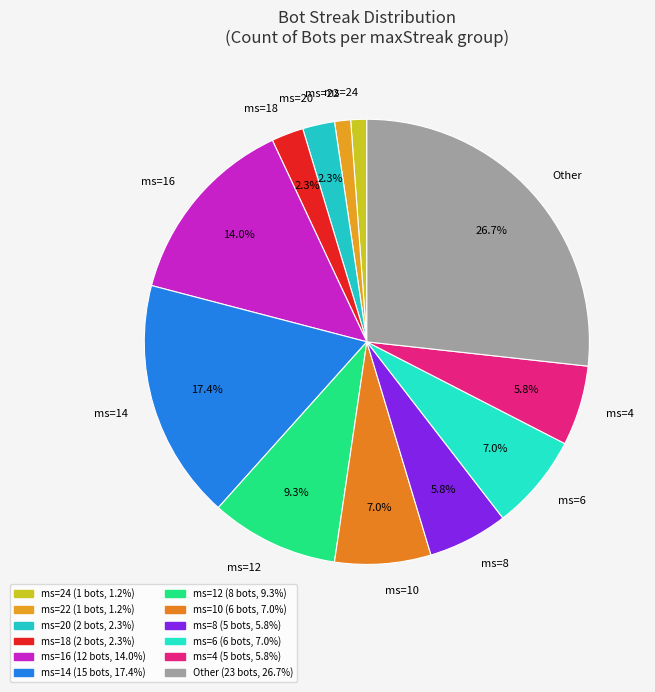

What is the ratio of the value at ms=16 to the value at ms=6?

2.0